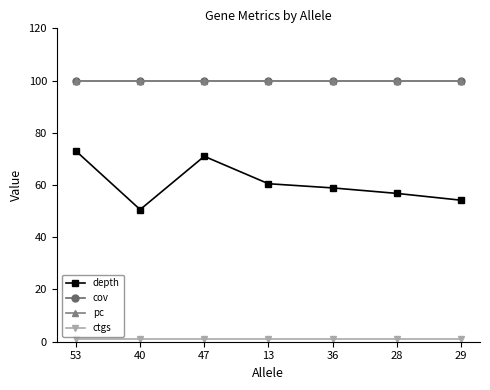

Does the chart have visible grid lines?

No